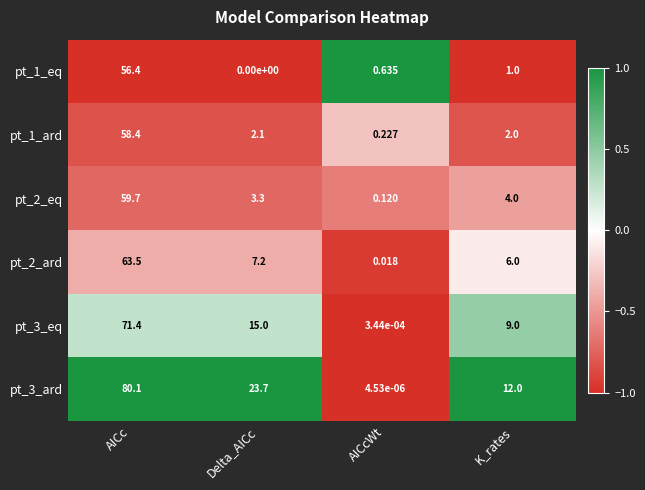

Where does the pt_1_eq series first go above 1?

AICc